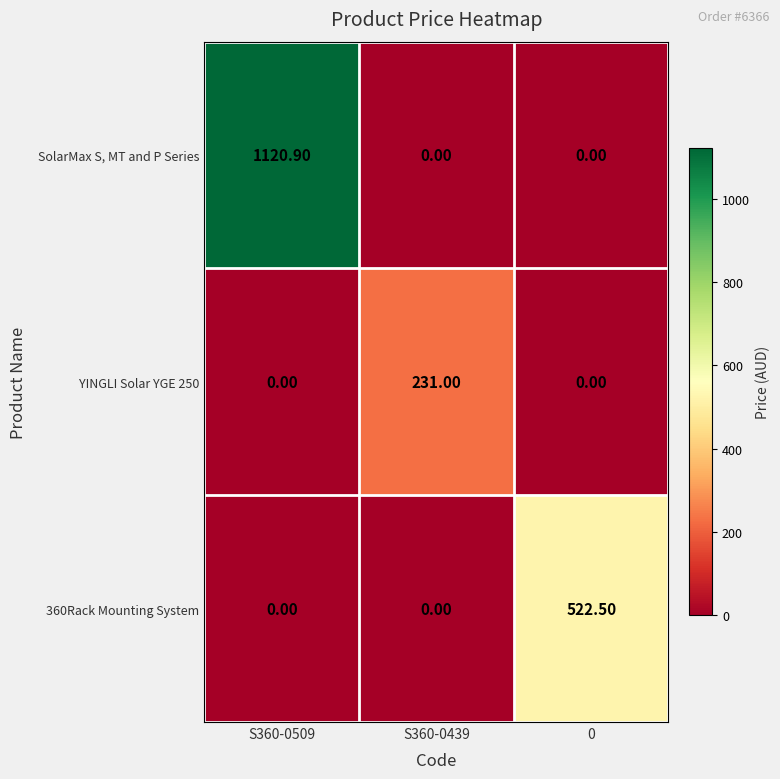

List the series in order of their overall mean, lowest first.

YINGLI Solar YGE 250, 360Rack Mounting System, SolarMax S, MT and P Series